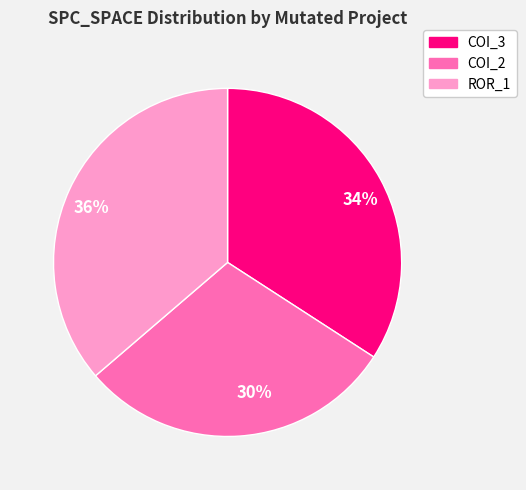

Which category has the smallest portion of the pie?

30%